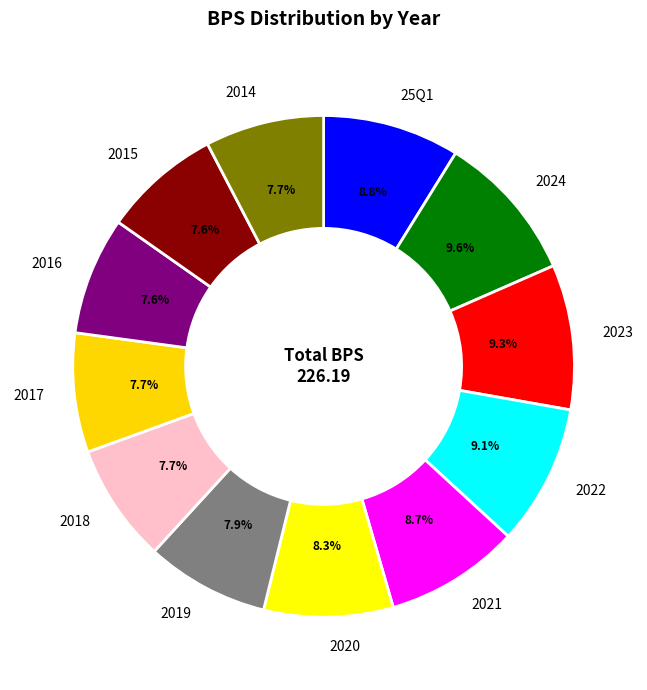

To the nearest percent, what is the difference between the largest and smallest slice percentages?

2%